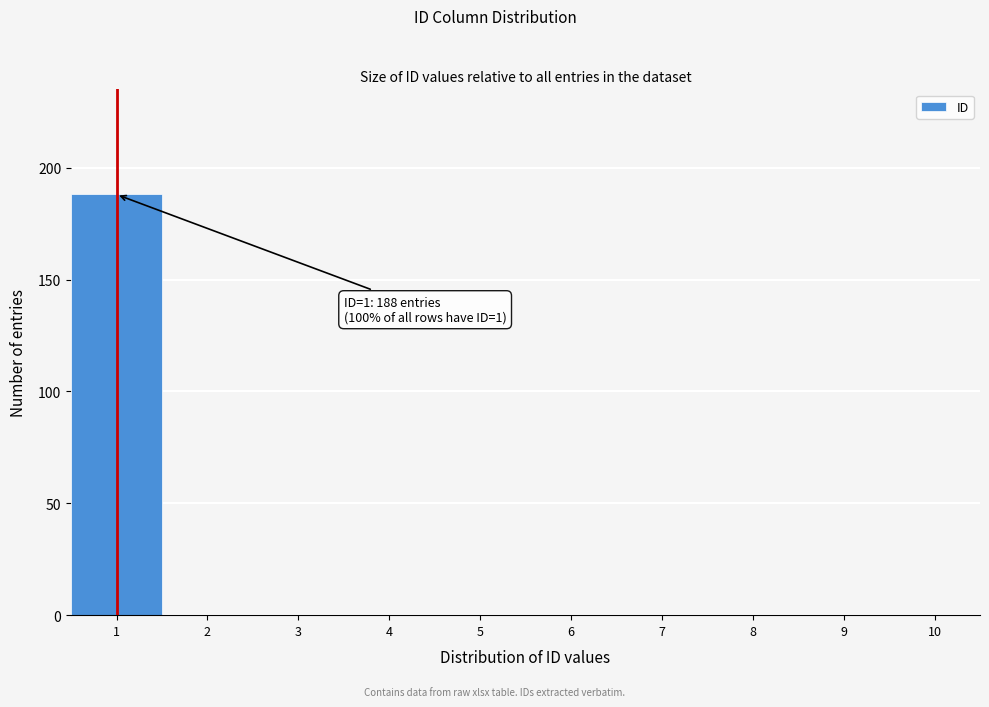

Which range on the x-axis has the tallest bar?

0.5 to 1.5